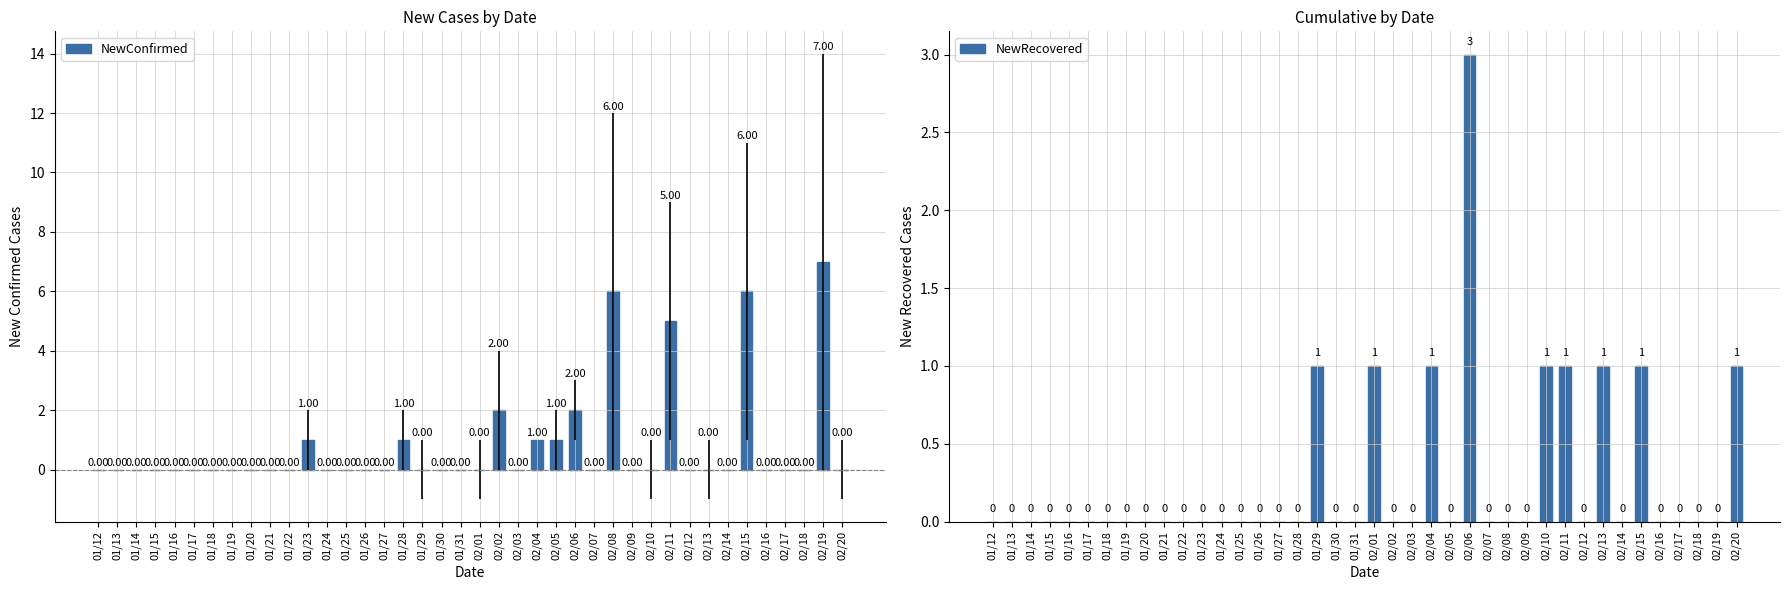

What position from the right is 02/20?

1